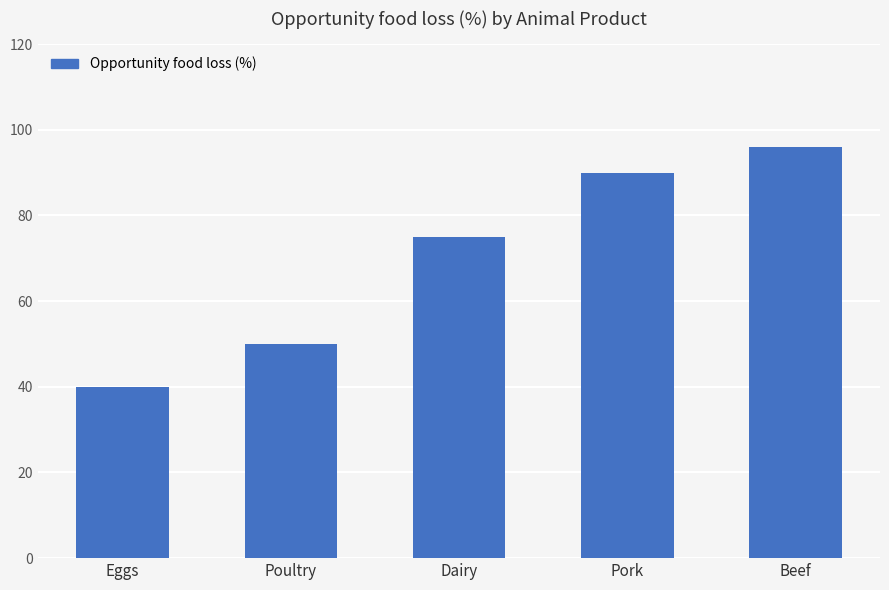

What is the sum of all values?

351